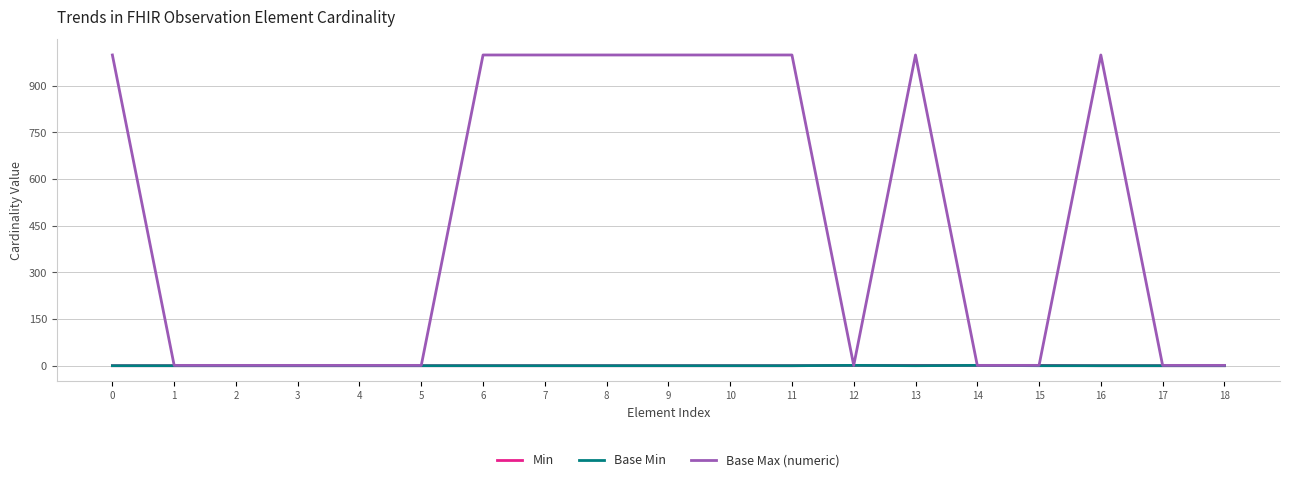

What is the total value across all series at 10?

999